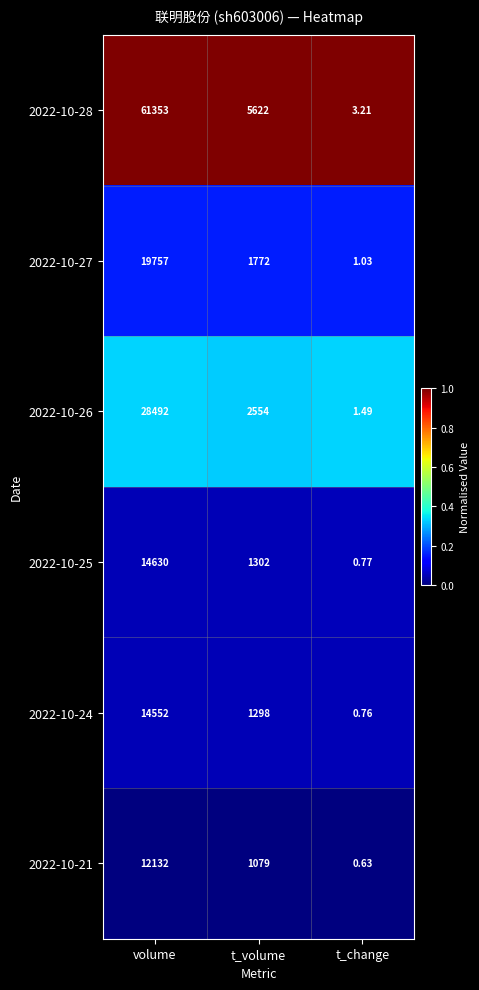

At how many categories does at least one series exceed 0?

3